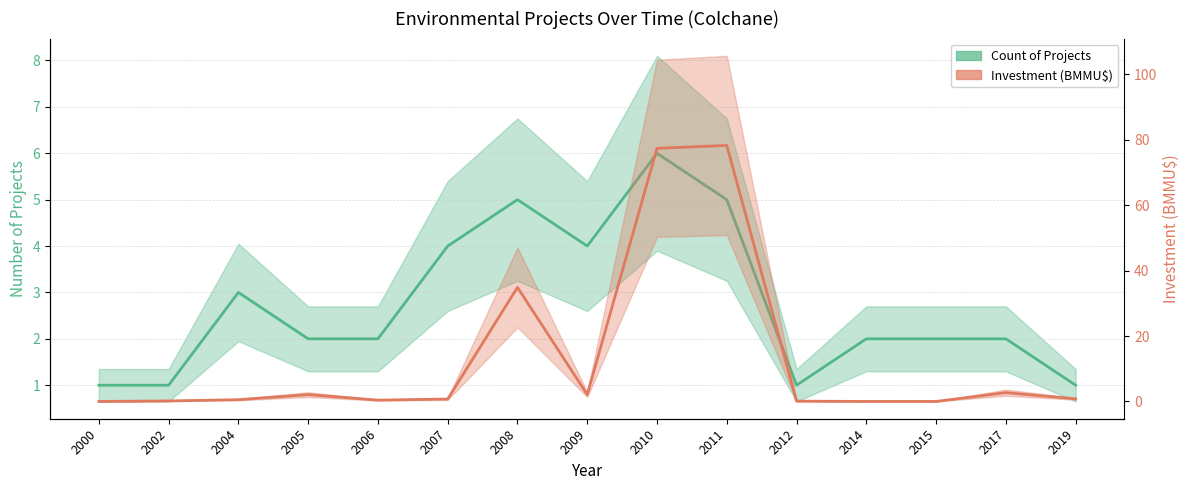

Which series has the largest total across all categories?

Investment (BMMU$)